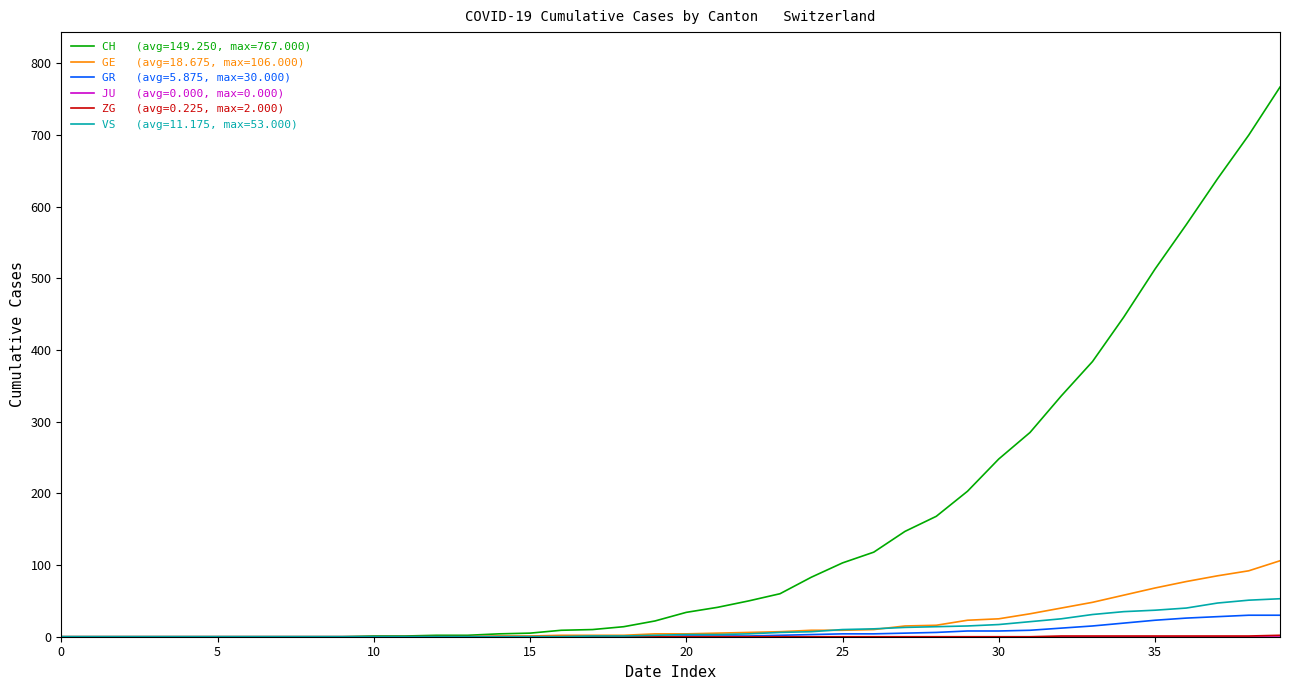

What is the maximum value shown in the chart?

767